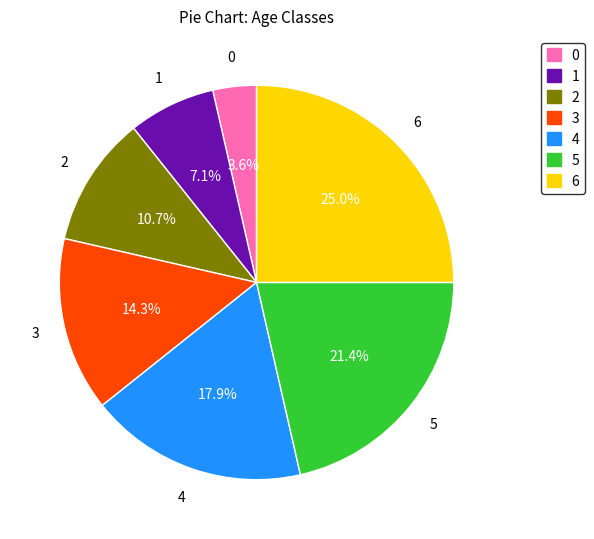

Rank the categories by value from lowest to highest.

0, 1, 2, 3, 4, 5, 6